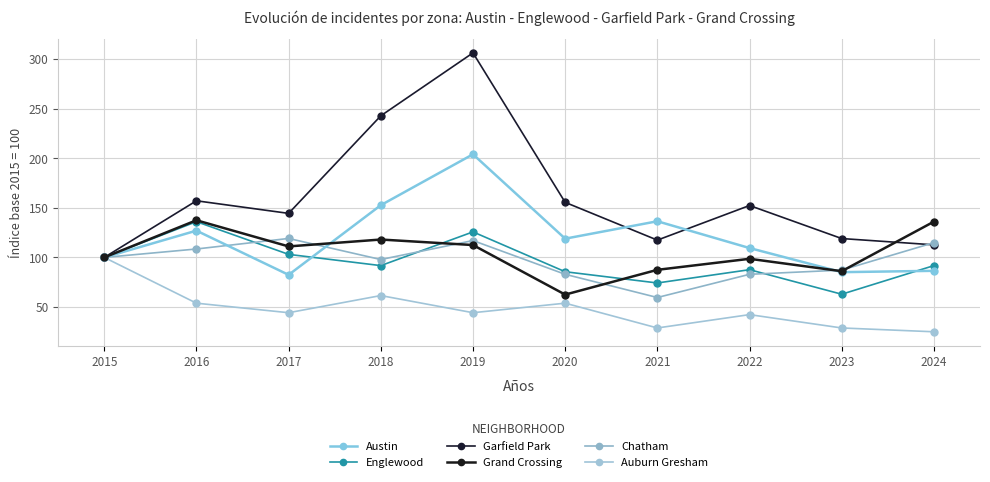

Does the chart display data point markers on the line(s)?

Yes